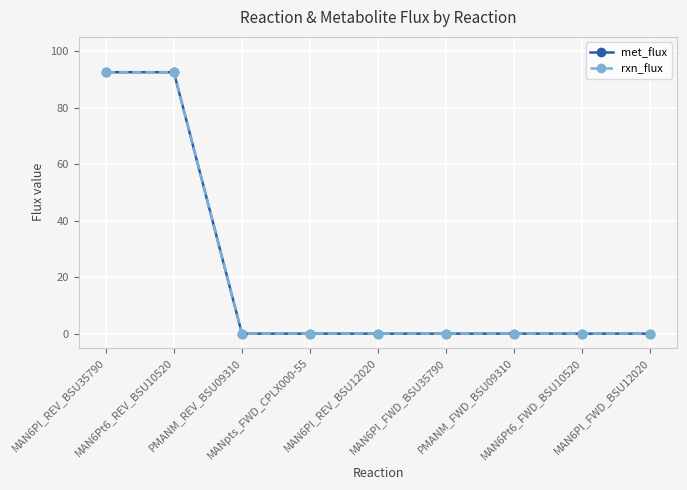

Is this an area chart (filled region under the line)?

No